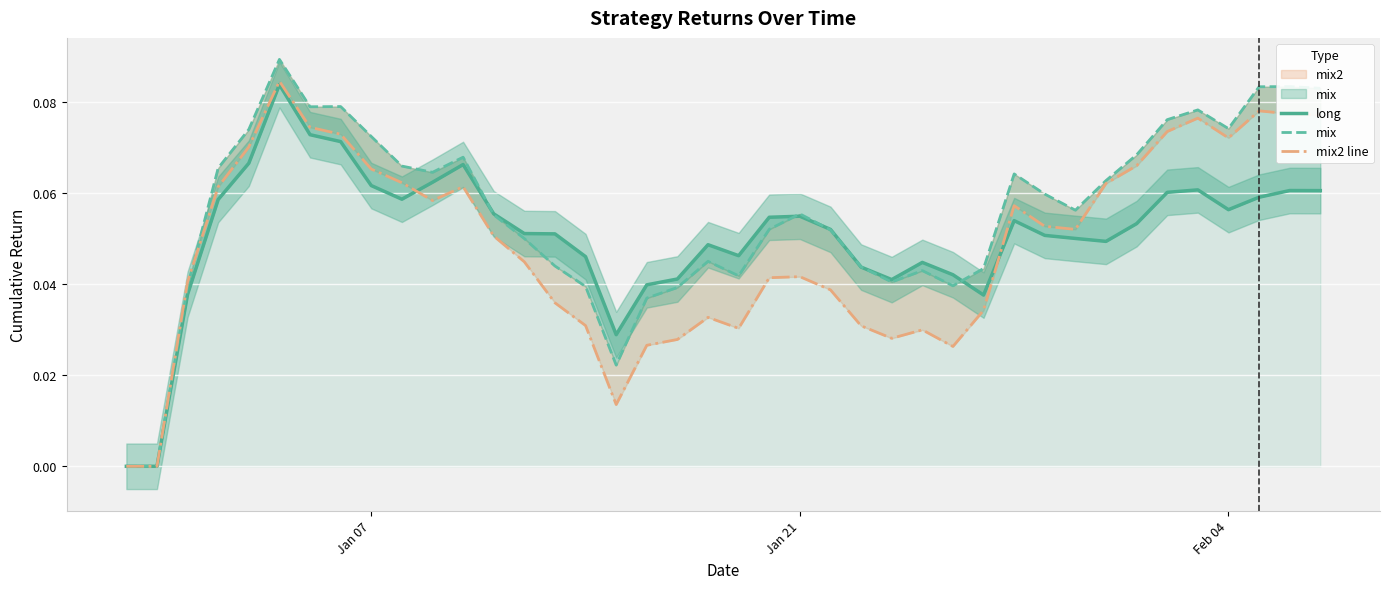

Count the long values in the range 0 to 1.

40